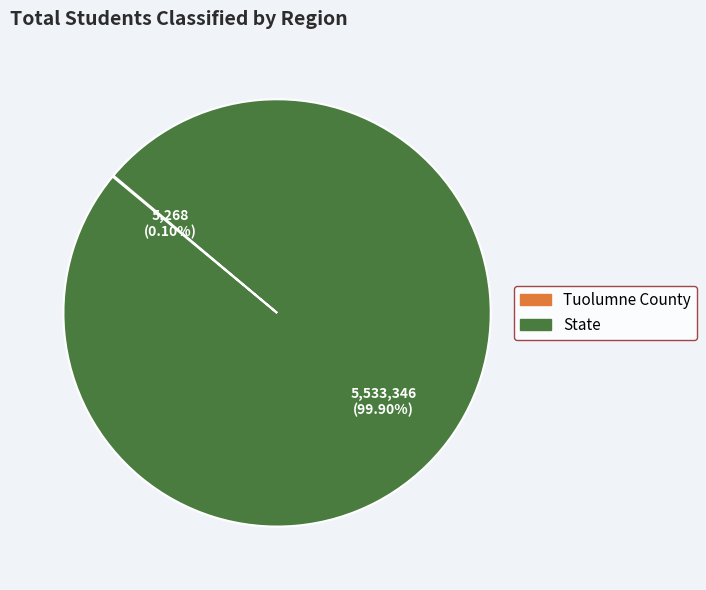

Which slice is the largest?

State